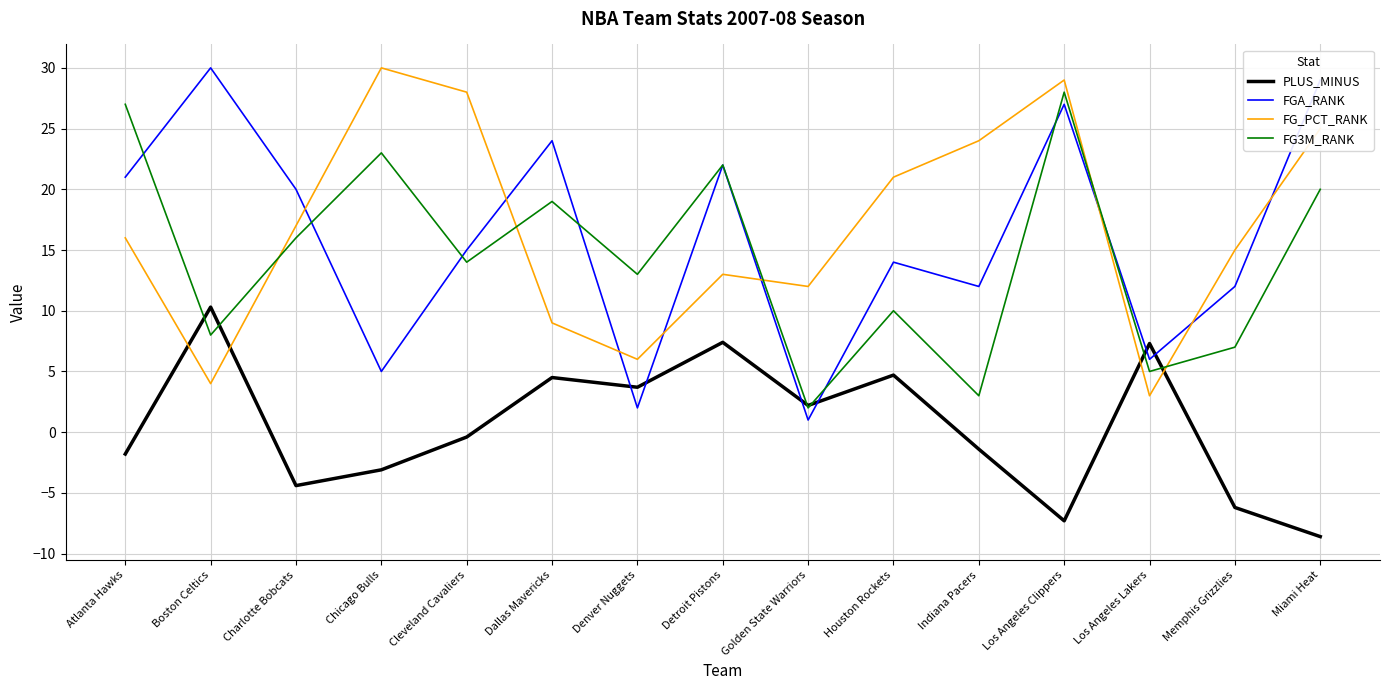

What position from the right is Golden State Warriors?

7